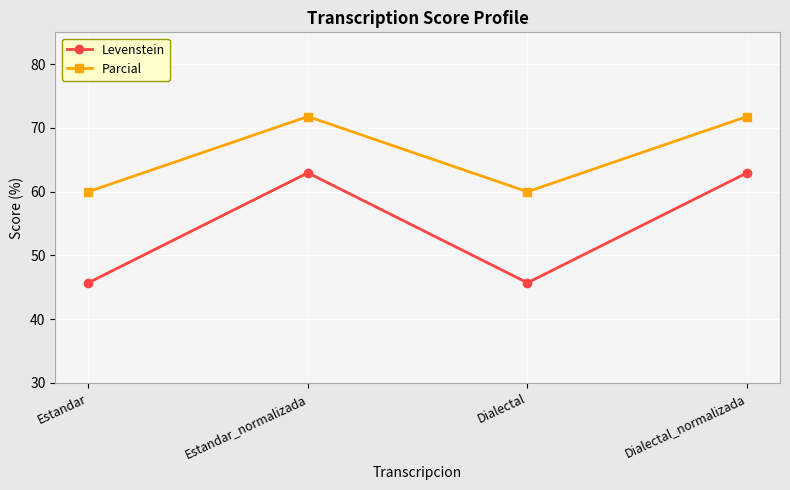

What is the value of the Levenstein point at the 2nd from the left?

63.0